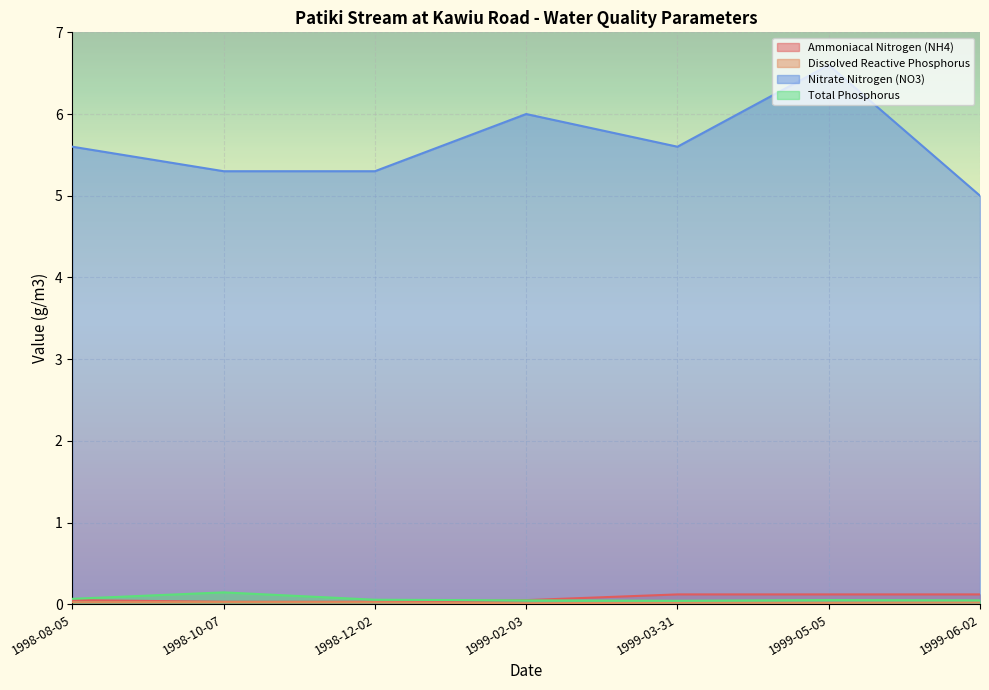

Reading left to right, extract all data points from this chart.

Ammoniacal Nitrogen (NH4): 0.1	0.0	0.0	0.1	0.1	0.1	0.1
Dissolved Reactive Phosphorus: 0.0	0.0	0.0	0.0	0.0	0.0	0.0
Nitrate Nitrogen (NO3): 5.6	5.3	5.3	6.0	5.6	6.6	5.0
Total Phosphorus: 0.1	0.1	0.1	0.0	0.0	0.1	0.0